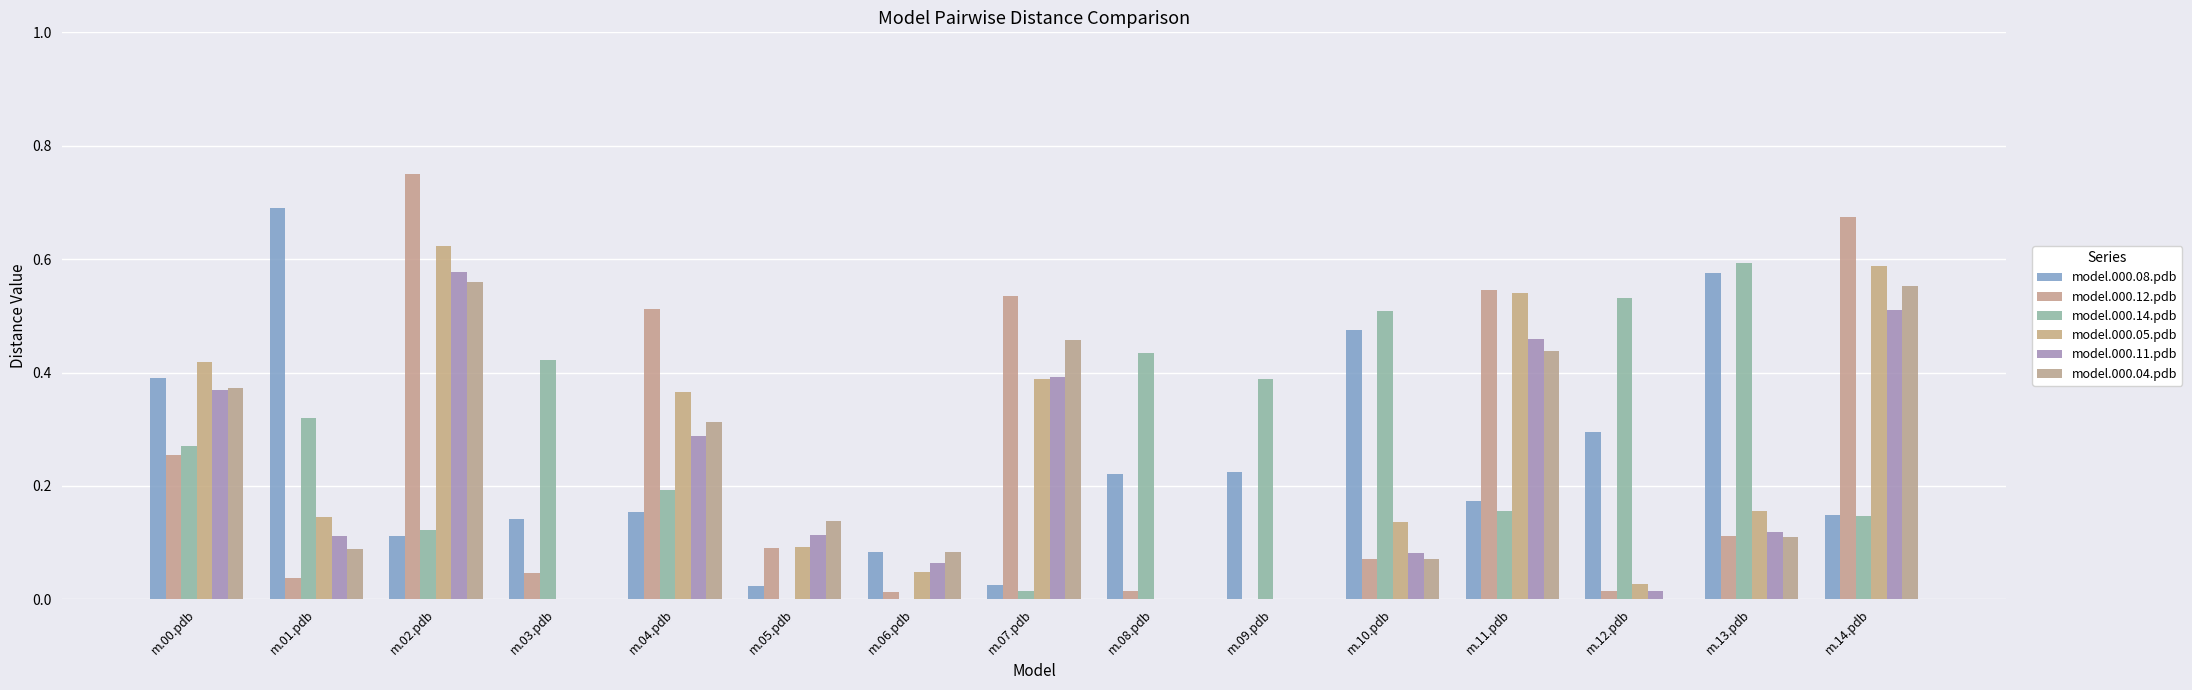

Are the bars horizontal?

No